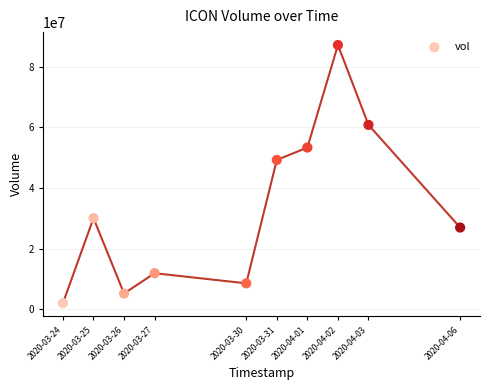

What Y value in the scatter plot is closest to 44642500?

49299600